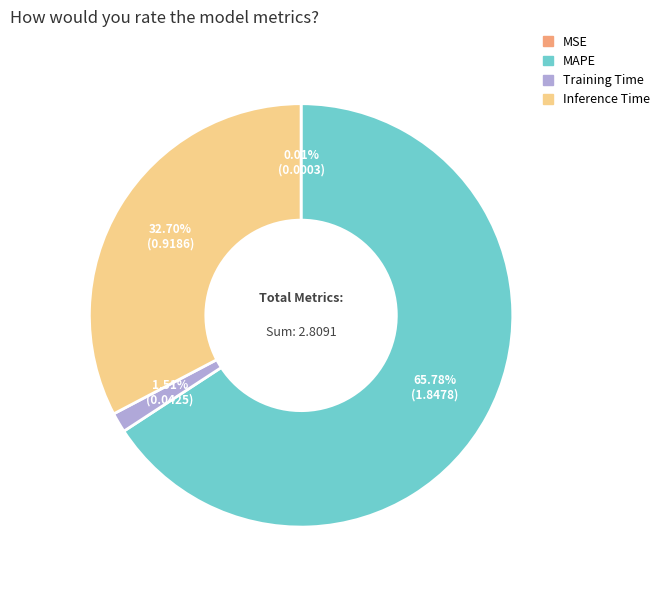

To the nearest percent, what portion does MAPE represent?

66%